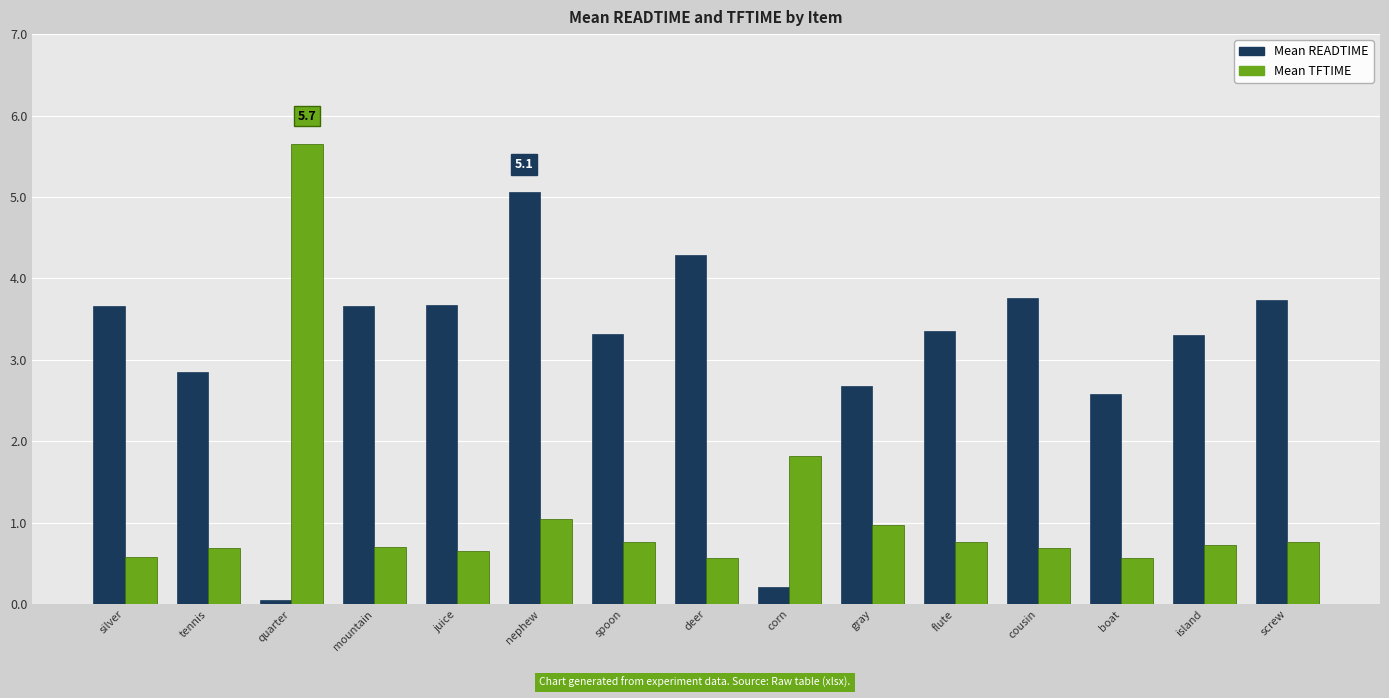

At which category does the chart reach its peak across all series?

quarter